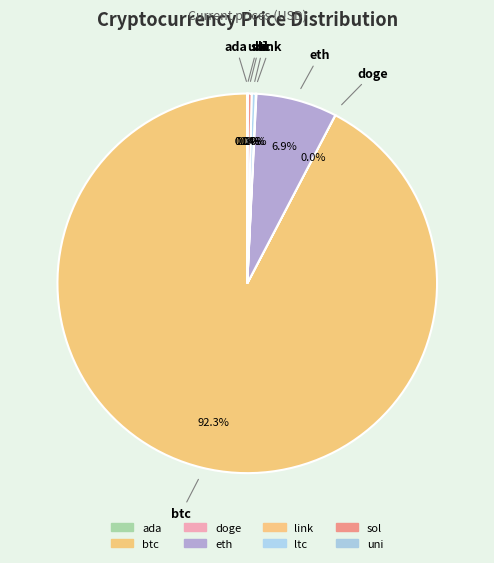

To the nearest percent, what is the average slice percentage?

12%